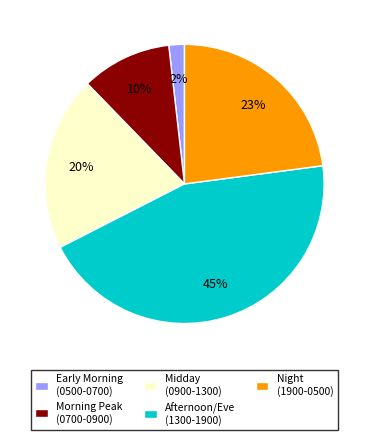

To the nearest percent, what is the difference between the Night (1900-0500) and Afternoon/Eve (1300-1900) slice percentages?

22%